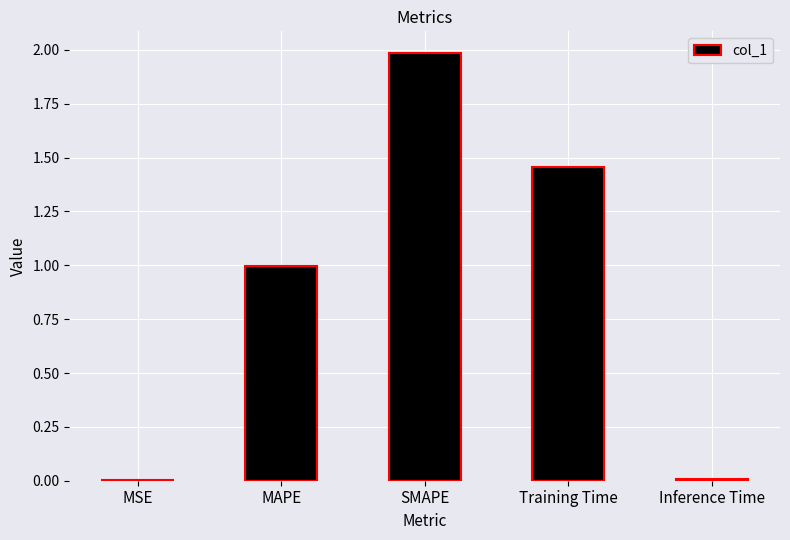

What is the sum of all values?

4.5